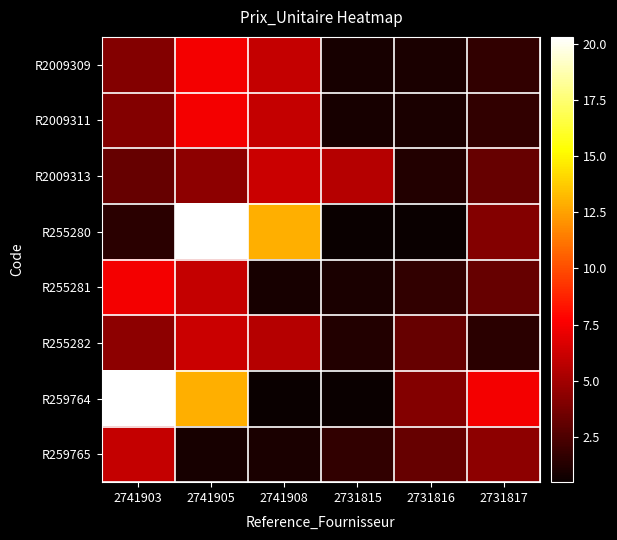

What is the difference between the highest and lowest values at 2741905?

19.5